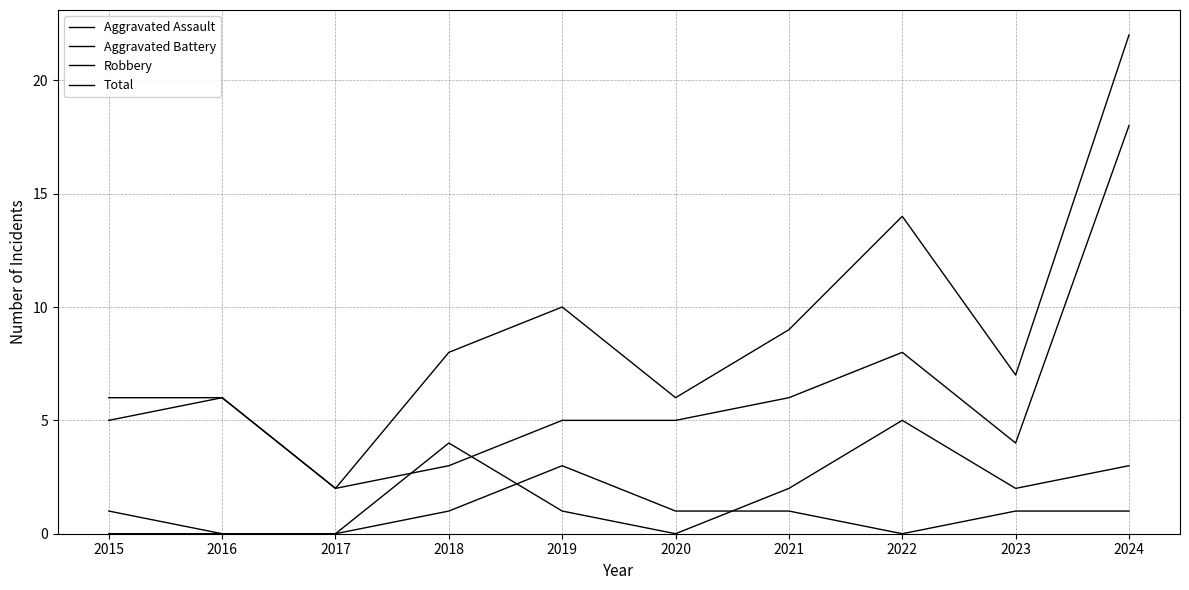

What is the difference between the highest and lowest values at 2017?

2